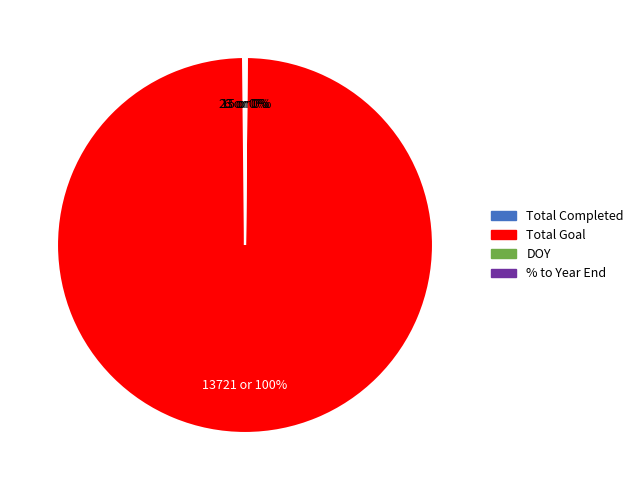

Does any single category account for the majority?

Yes